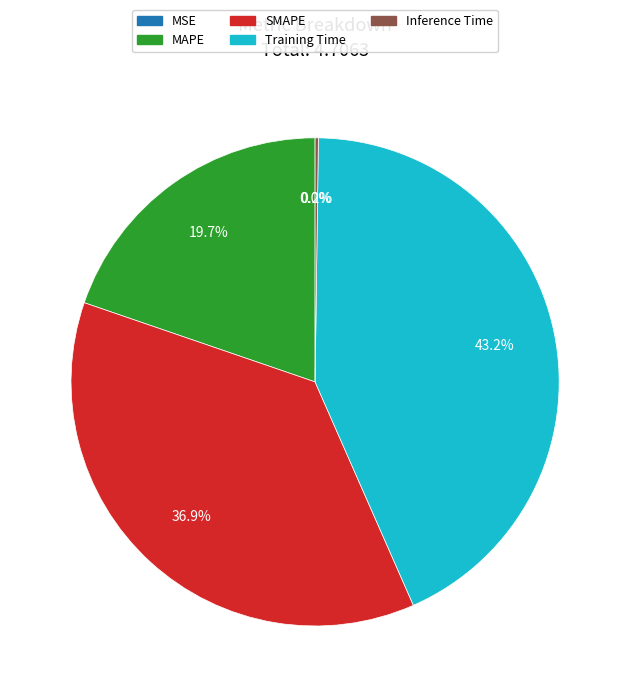

Does any single category account for the majority?

No